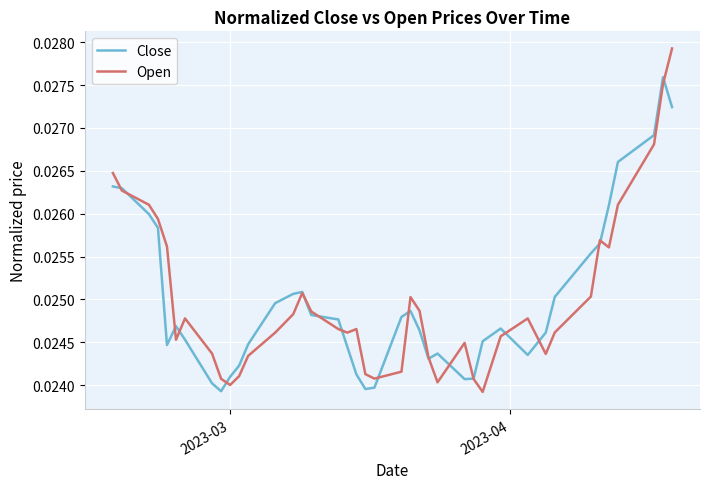

Rank the series by their maximum value, from lowest to highest.

Close, Open